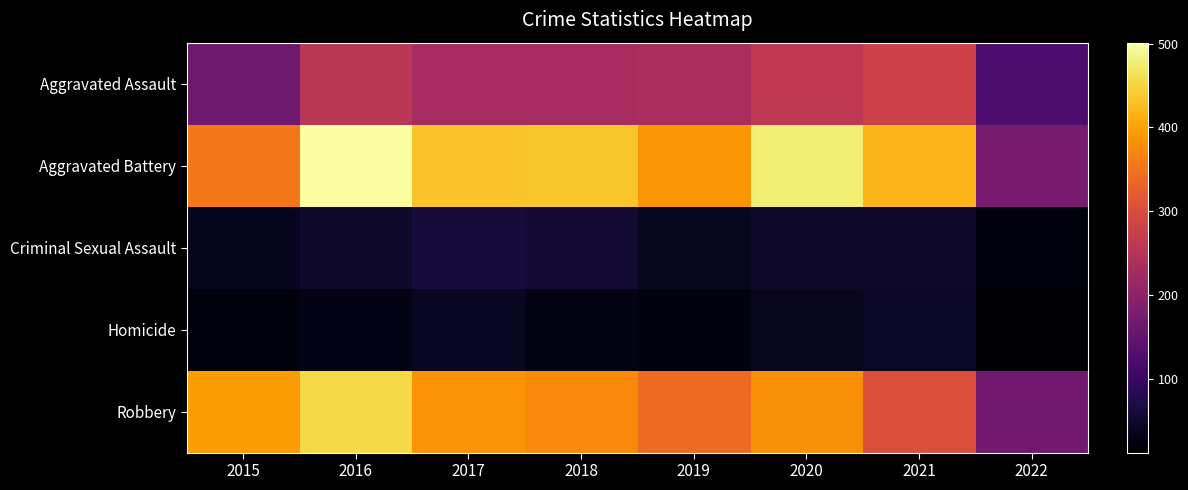

Which series has the widest spread of values?

Aggravated Battery